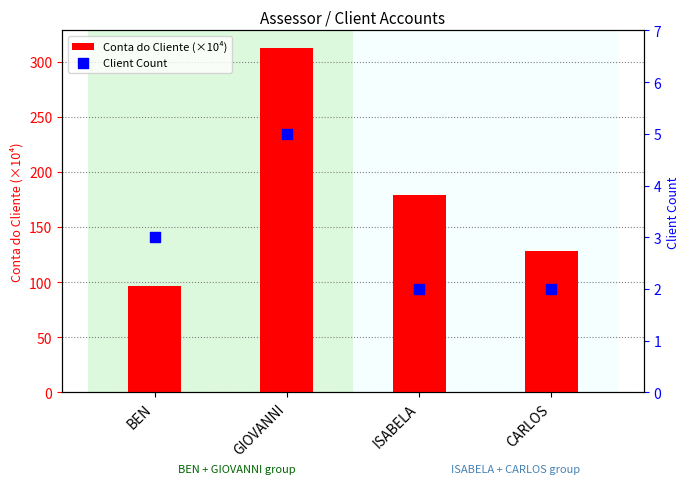

What are all the series names shown in the legend?

Conta do Cliente (×10⁴), Client Count